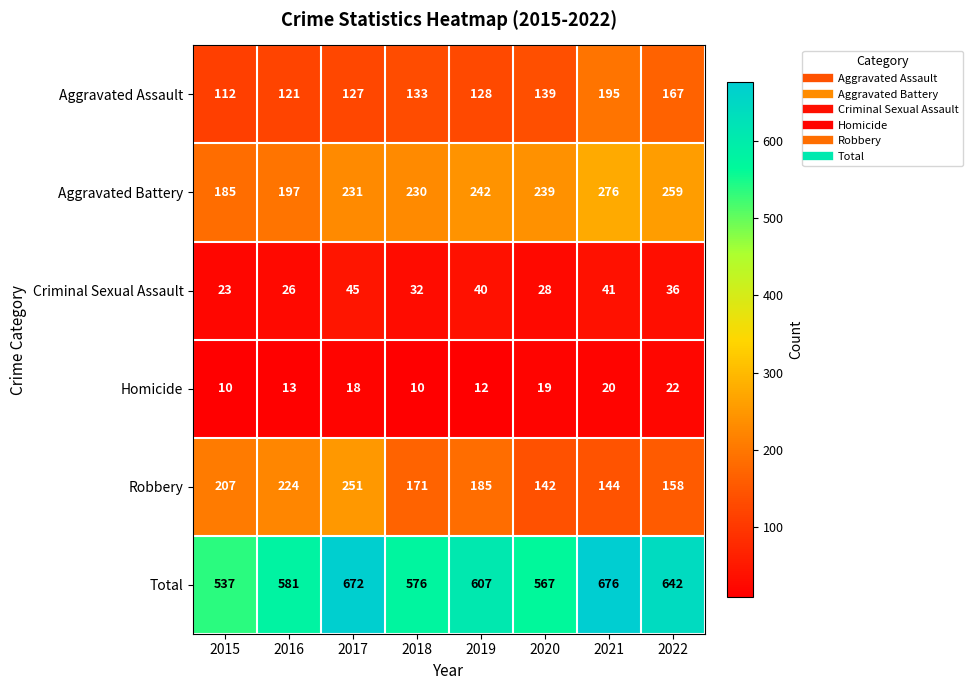

Count the number of data series in this chart.

6